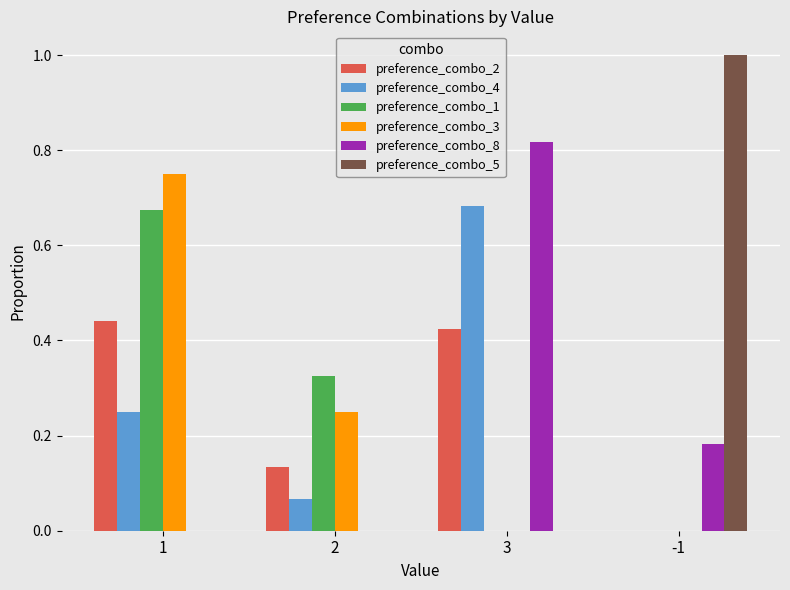

How many groups of bars are there?

4